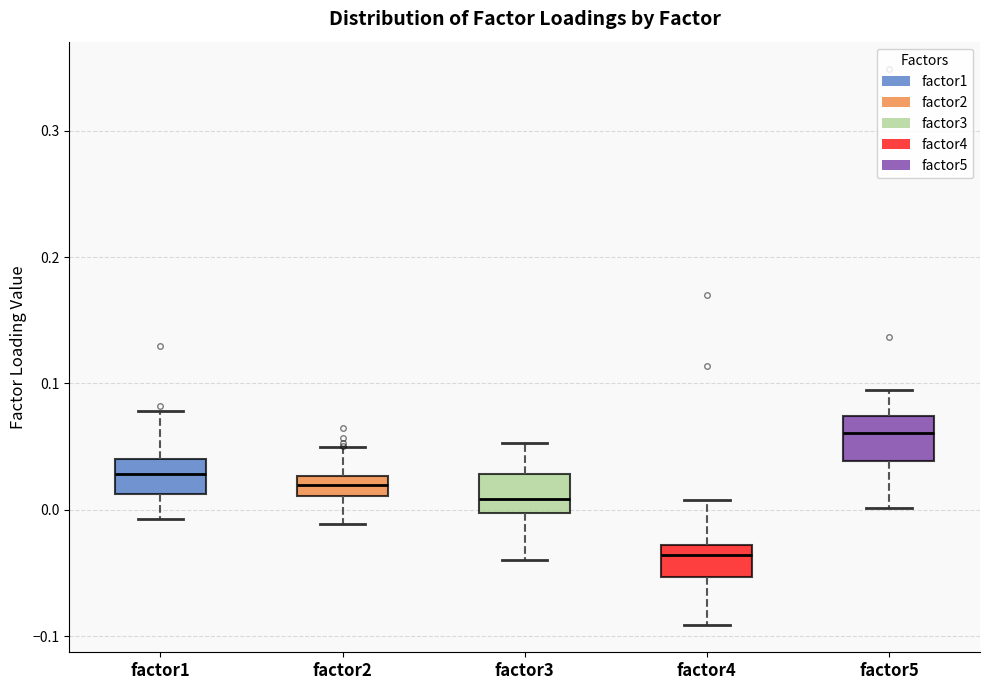

Where is the upper edge of the box for factor5 on the y-axis? The values are not printed on the chart, so give them approximately, as read against the axis.

0.07